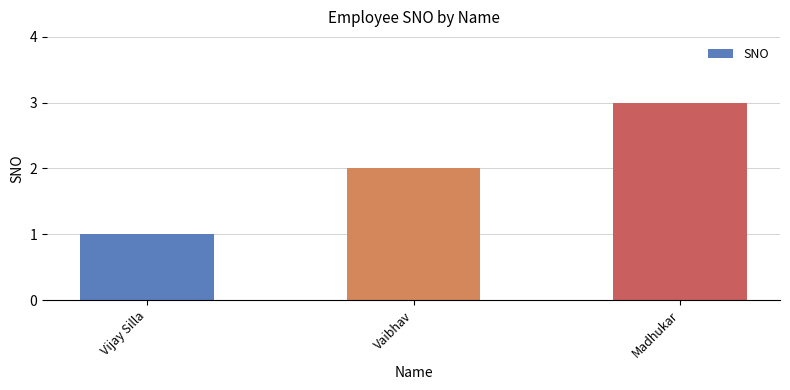

Rank the categories by value from highest to lowest.

Madhukar, Vaibhav, Vijay Silla